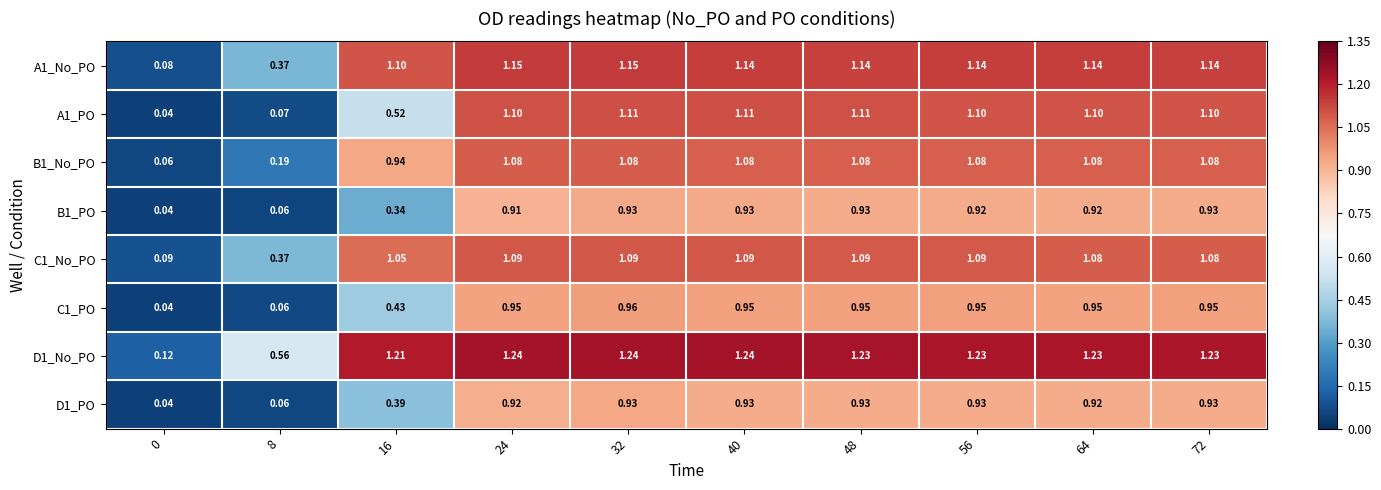

Is the value of D1_PO at 64 greater than the value of B1_PO at 16?

Yes